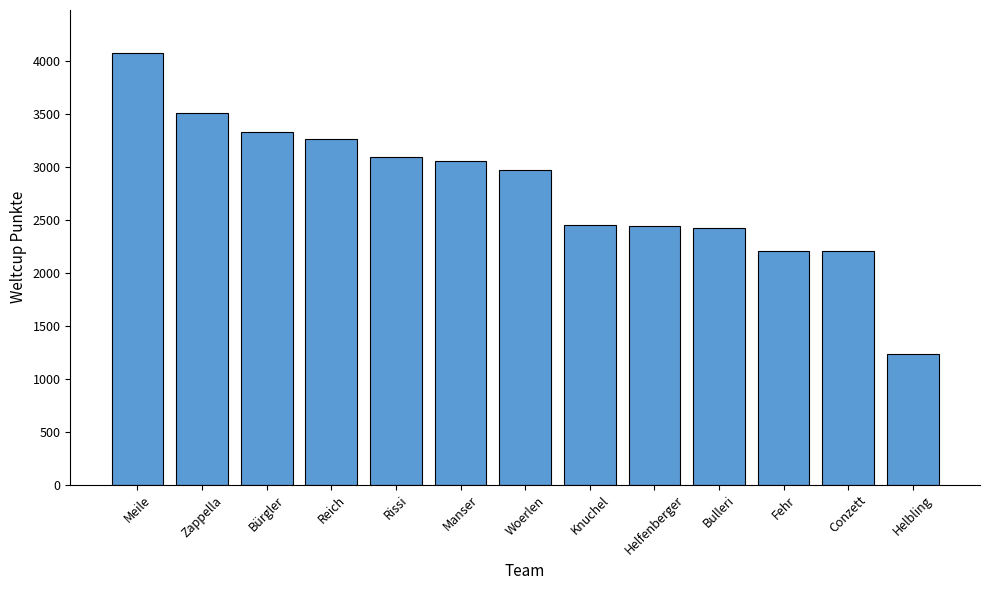

What is the label of the 8th bar from the left?

Knuchel